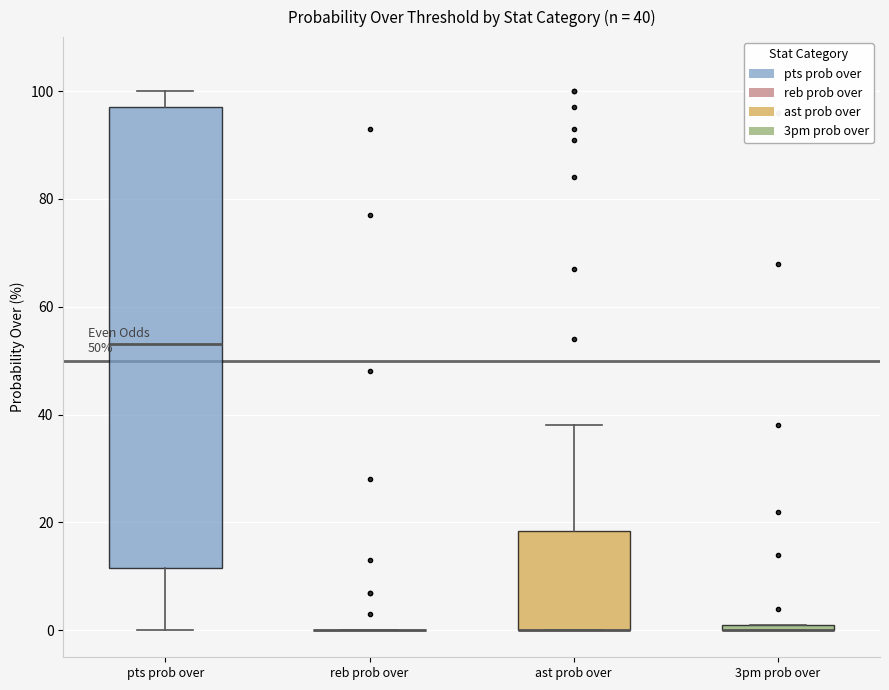

Which box is the tallest, from its lower edge to its upper edge?

pts prob over